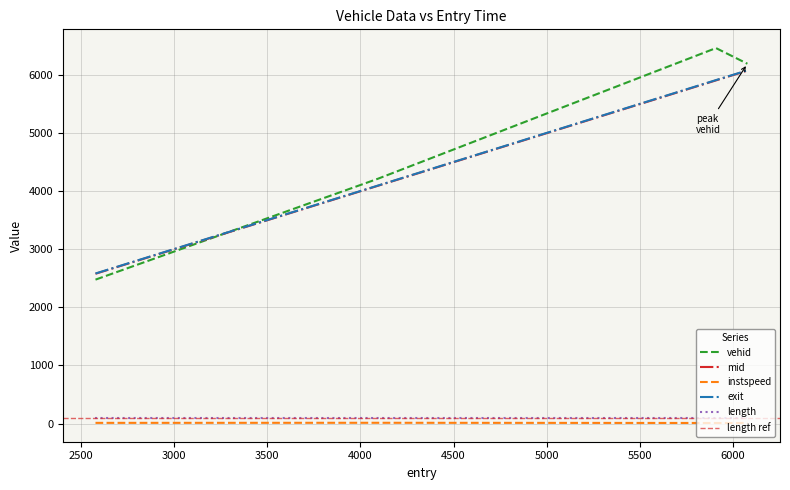

Which has a higher value, 6077.748928654826 or 2577.2135500064846?

6077.748928654826